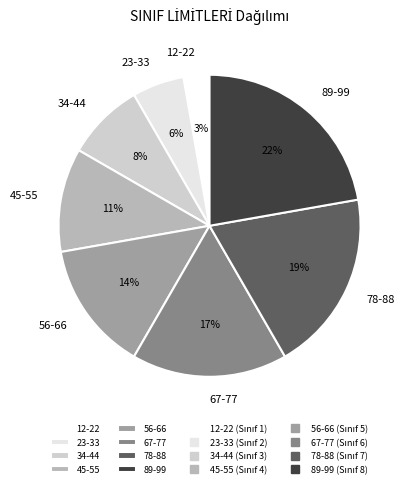

Combined, do 45-55 and 56-66 account for over 50%?

No